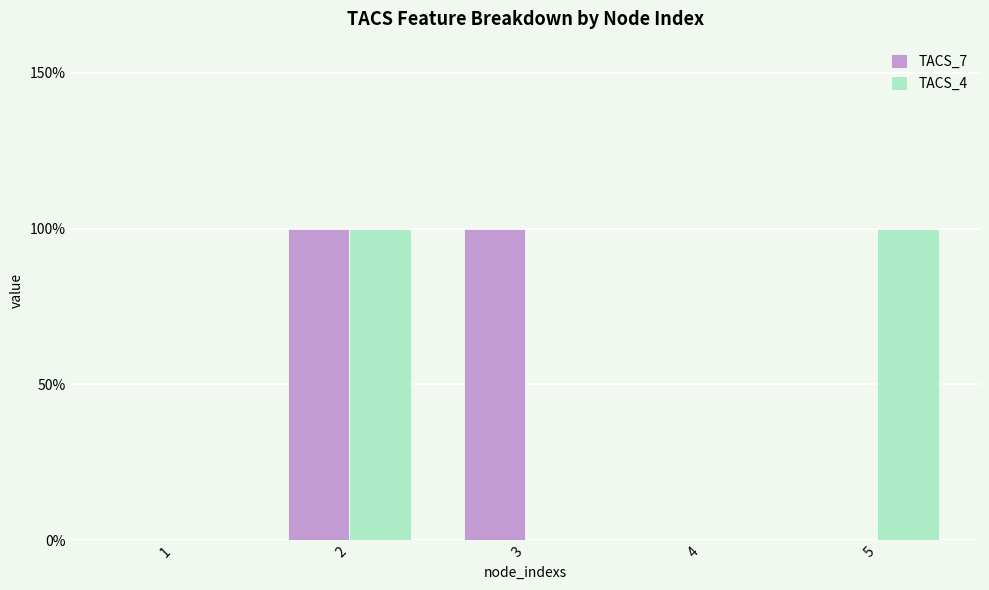

Reading right to left, extract all data points from this chart.

TACS_7: 5=0	4=0	3=1	2=1	1=0
TACS_4: 5=1	4=0	3=0	2=1	1=0